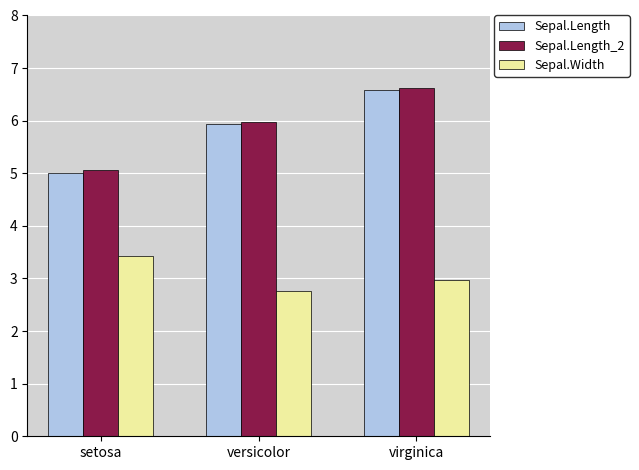

List the labels in order of Sepal.Width value, smallest first.

versicolor, virginica, setosa